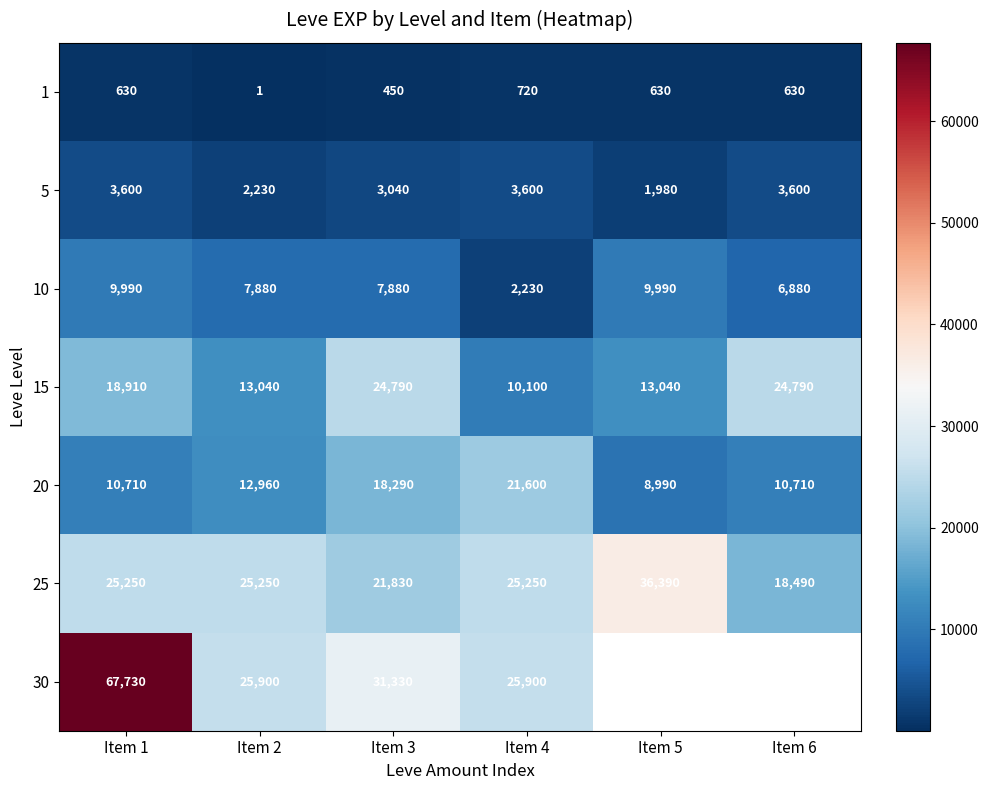

What is the difference between the maximum and minimum values in the 10 series?

7760